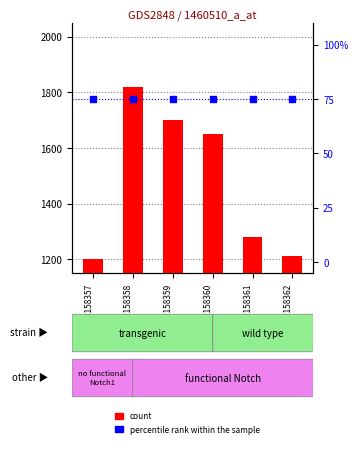

Which series reaches the minimum Y coordinate?

percentile rank within the sample